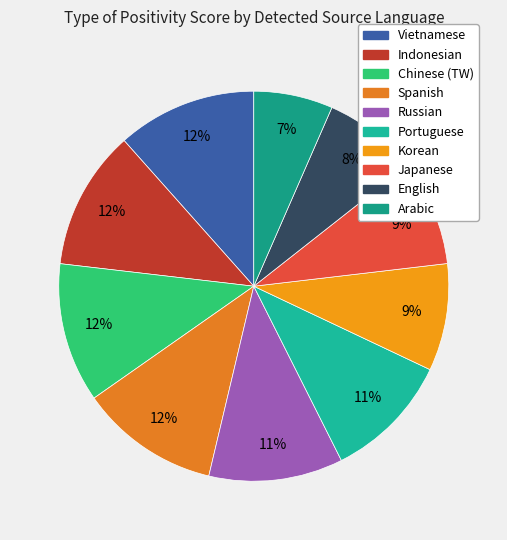

To the nearest percent, what is the difference between the largest and smallest slice percentages?

5%